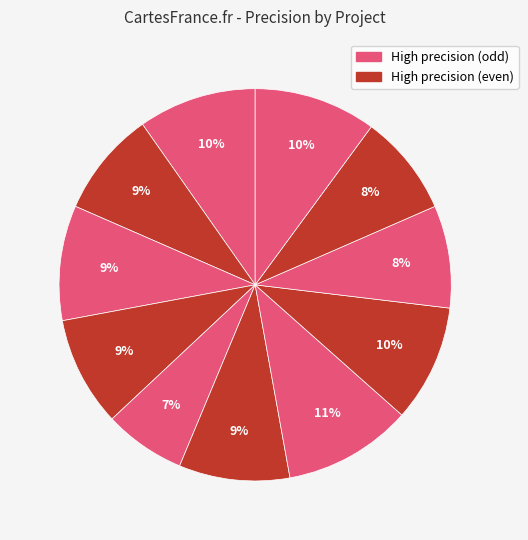

How many segments does this pie chart have?

11